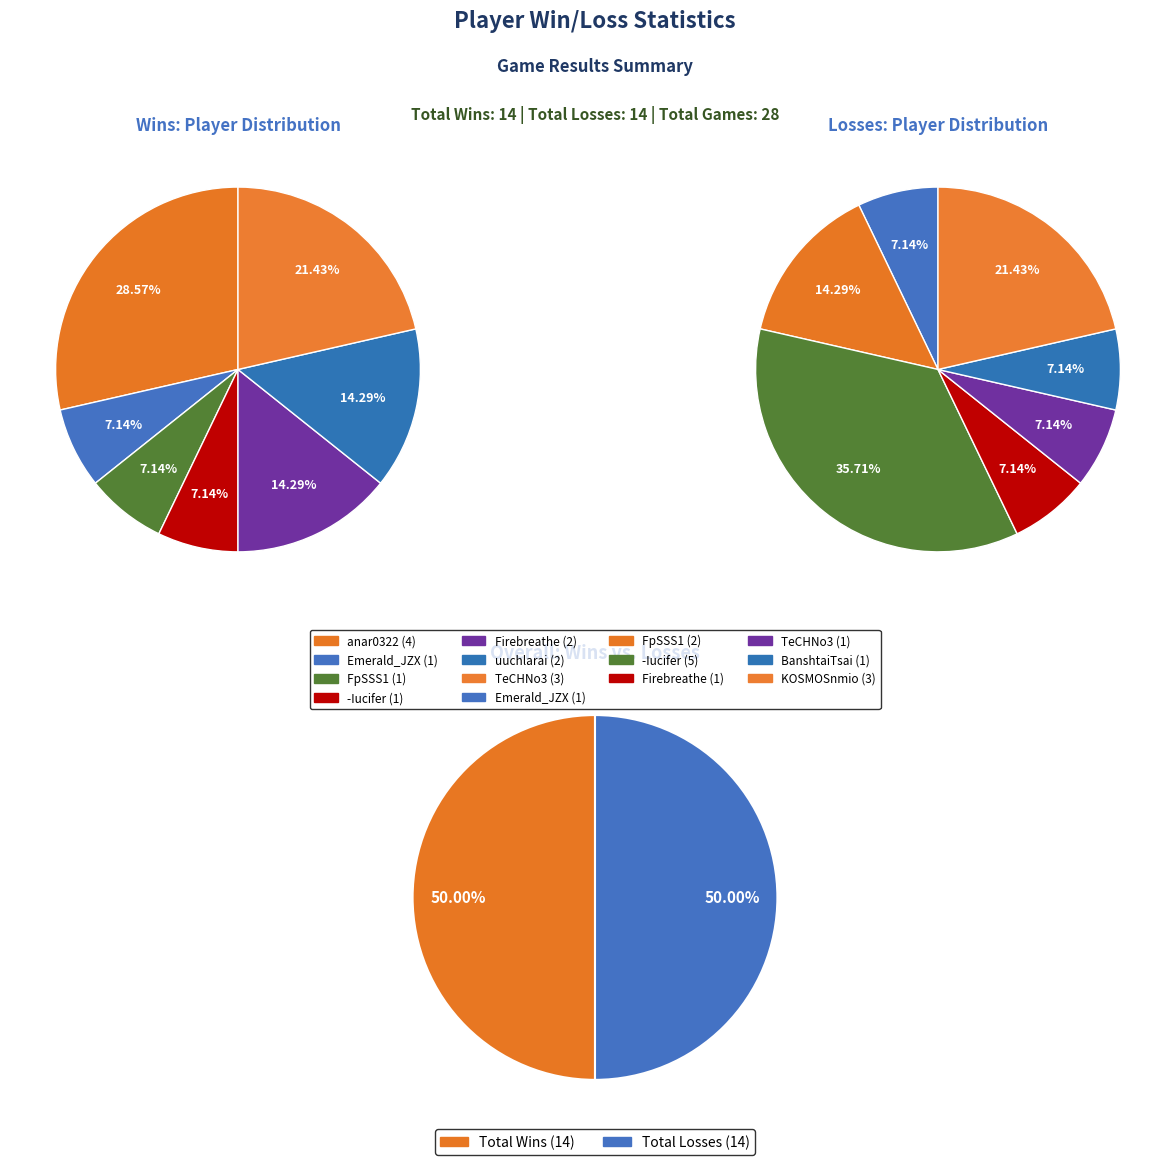

What is the largest slice in the pie chart?

-Iucifer